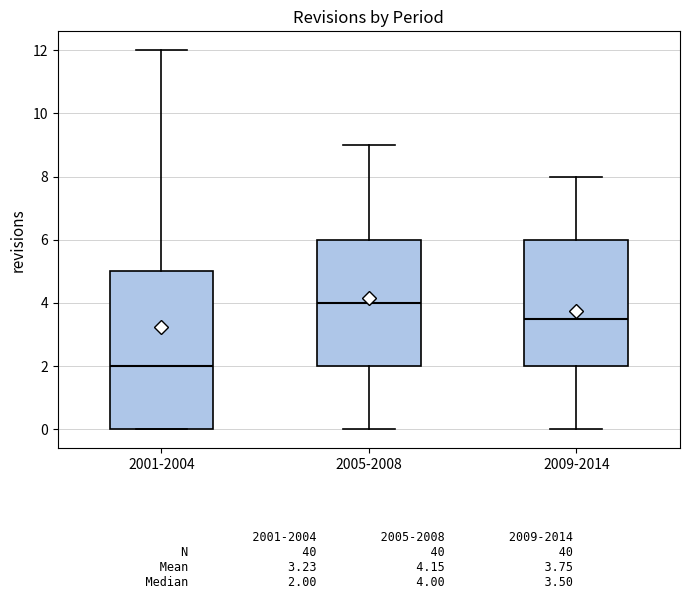

Where does the median line of the box for 2001-2004 sit on the y-axis? The values are not printed on the chart, so give them approximately, as read against the axis.

2.0